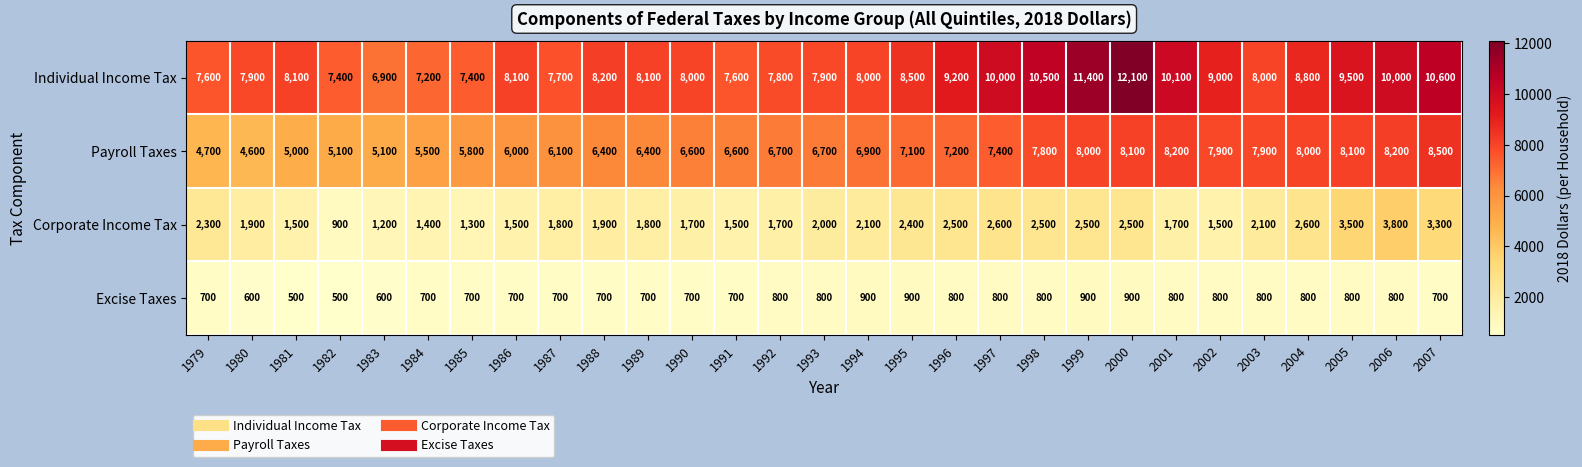

Count the number of data series in this chart.

4